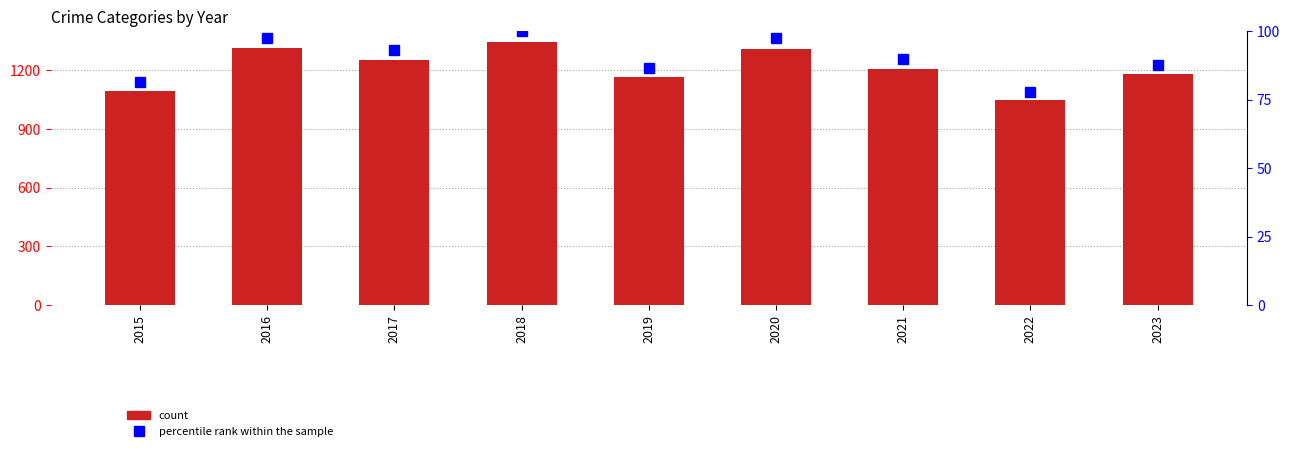

How many series are shown in this chart?

6